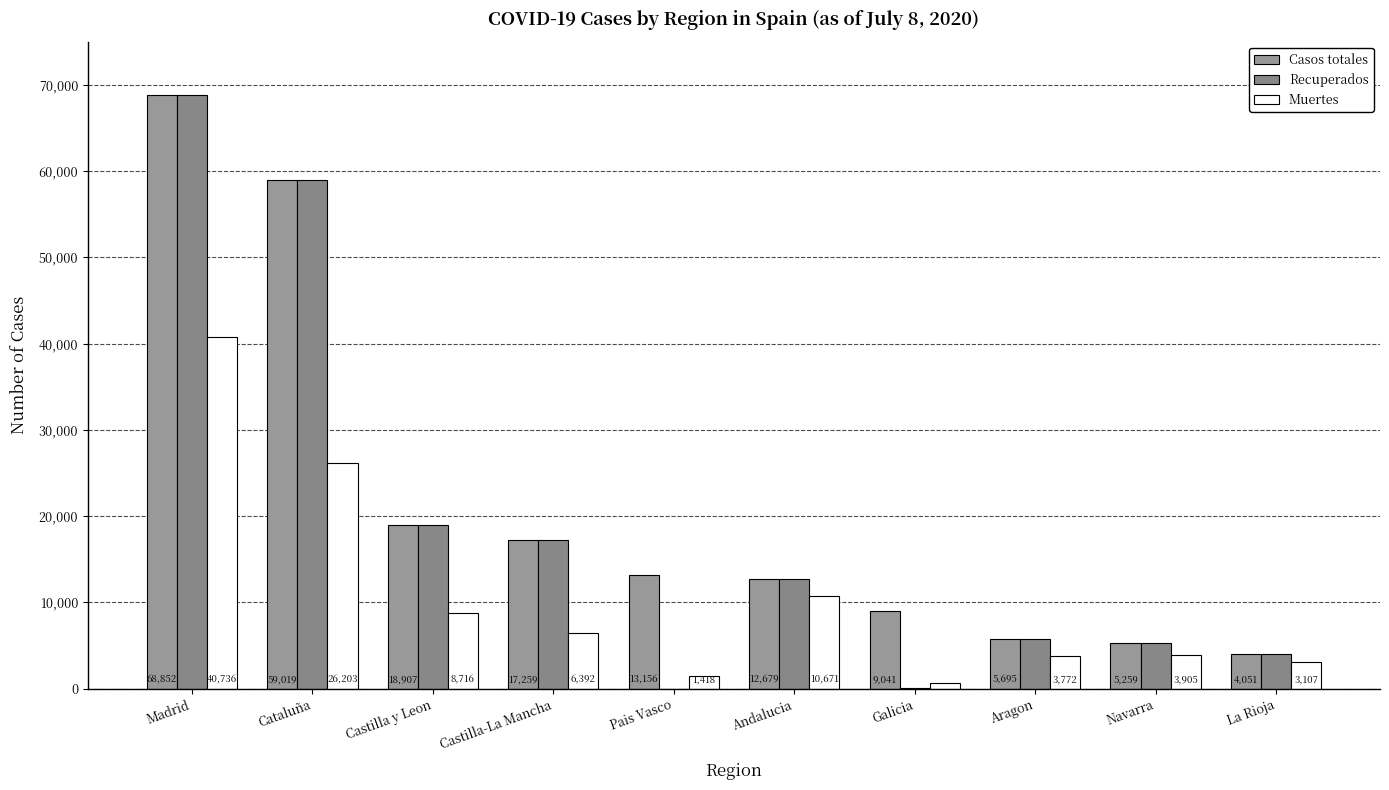

How many series are shown in this chart?

3